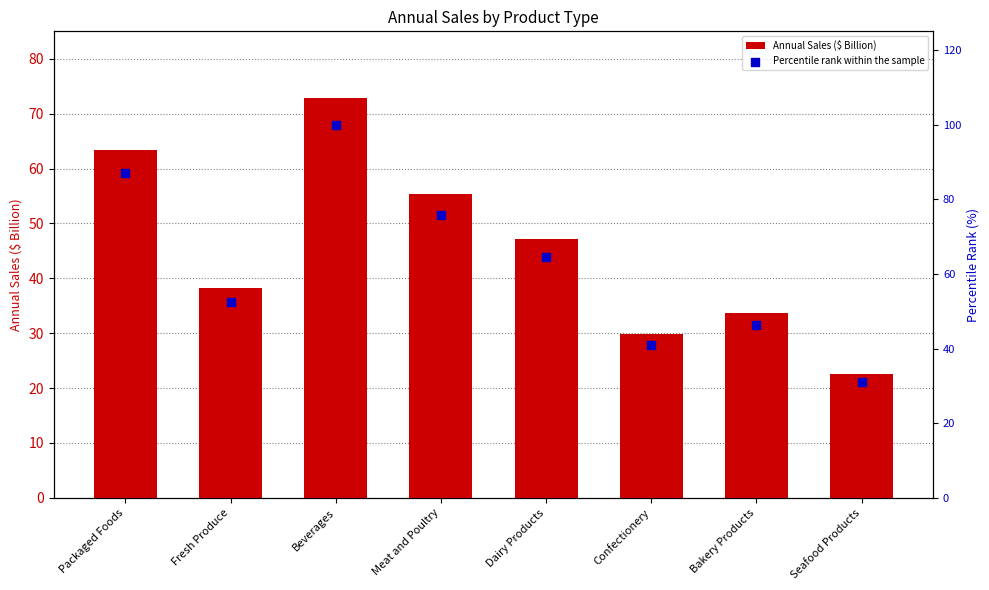

Which series reaches the maximum Y coordinate?

Percentile rank within the sample